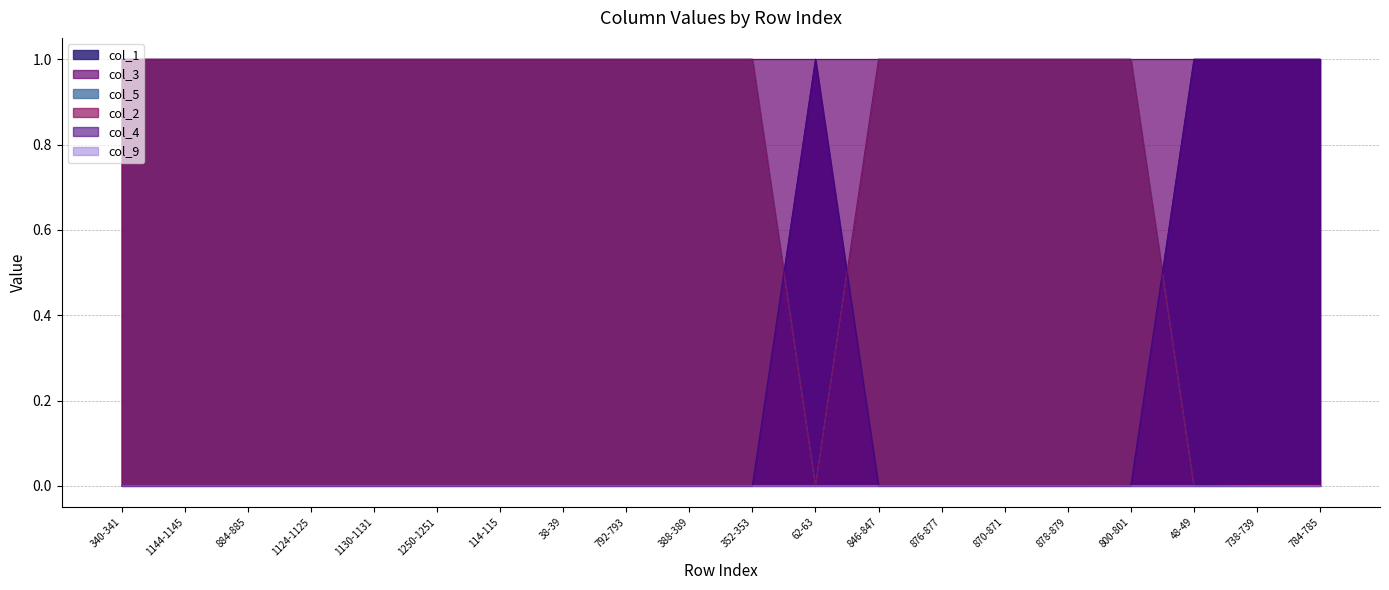

The value of col_5 at 738-739 is 1.0. True or false?

True